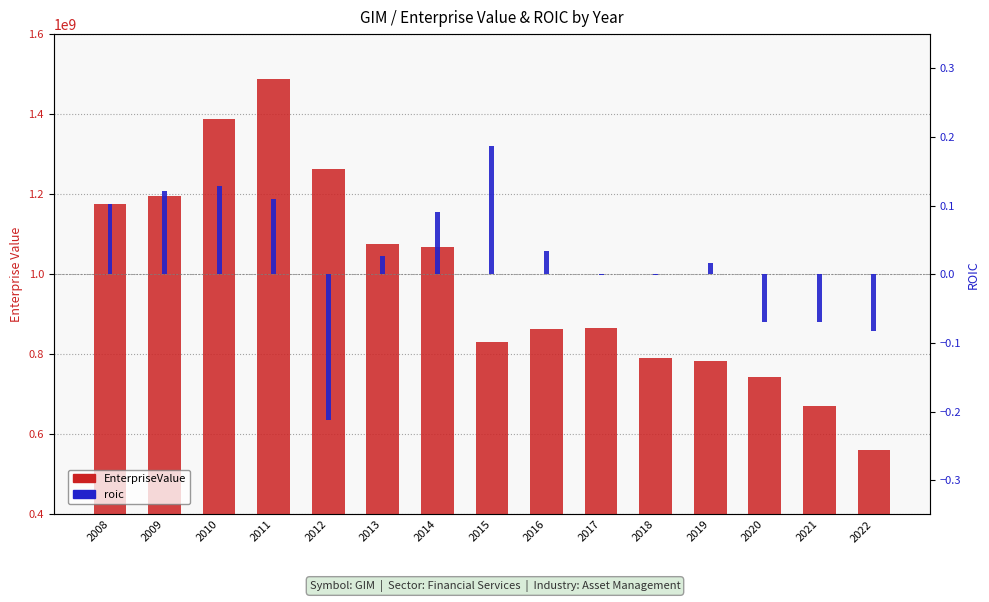

Which label corresponds to the largest value in the chart?

2011